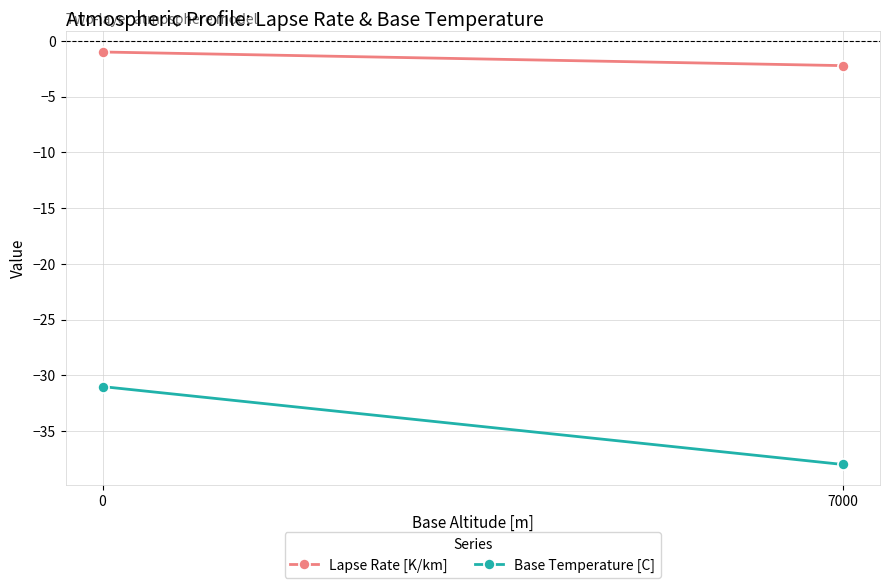

Which series has the widest spread of values?

Base Temperature [C]